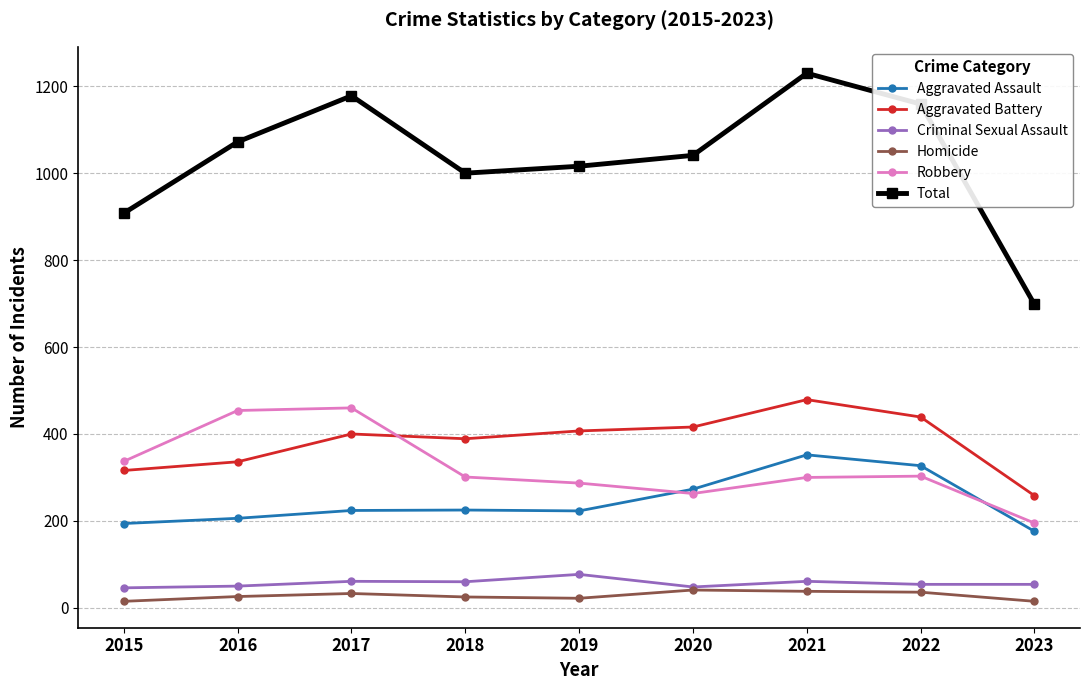

What is the spread (max minus min) of values at 2023?

683